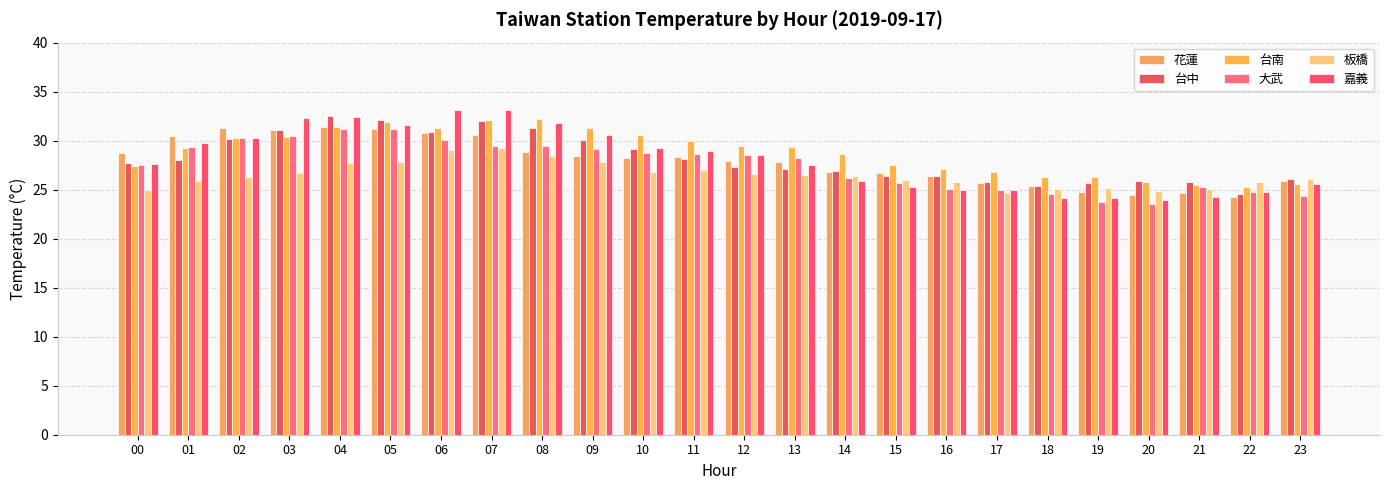

Count the number of categories in the chart.

24